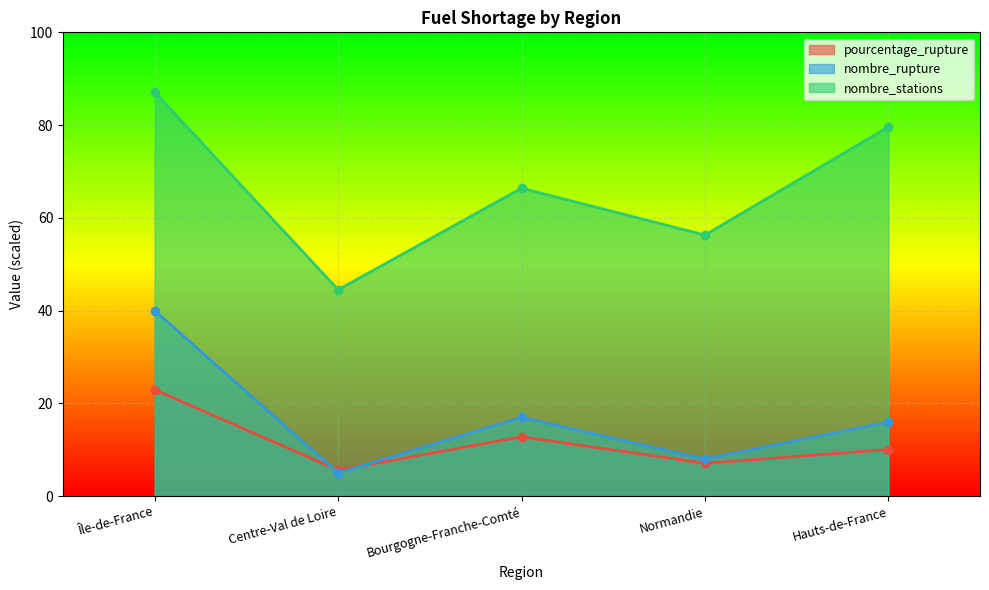

At which category is the sum across all series the highest?

Île-de-France